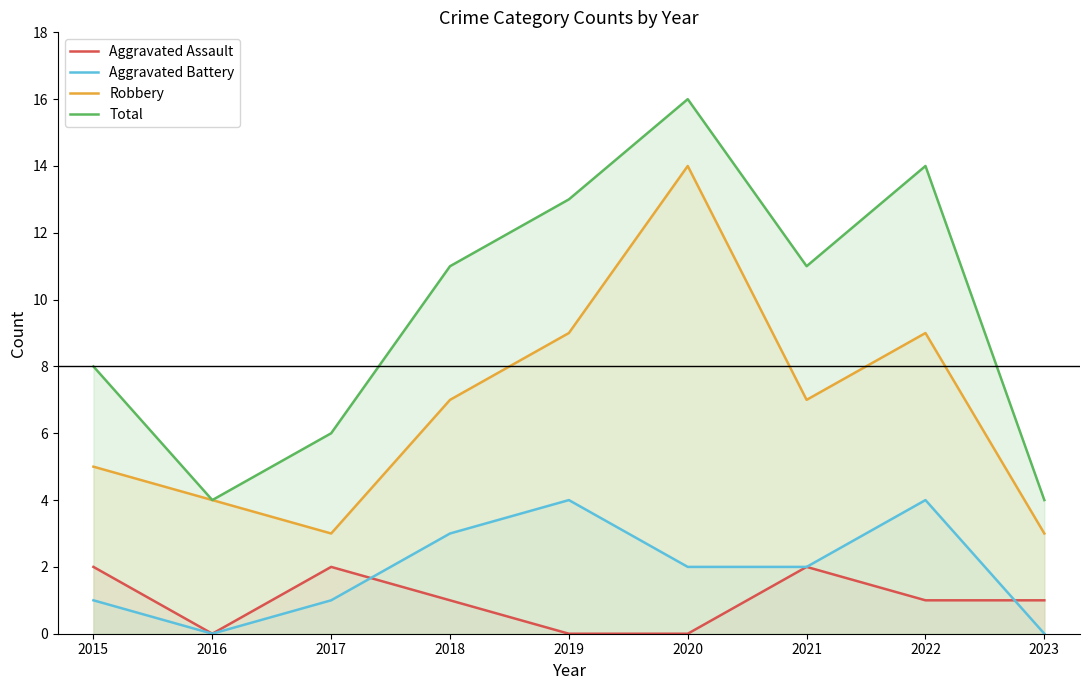

How many interior local valleys does the Robbery series have?

2